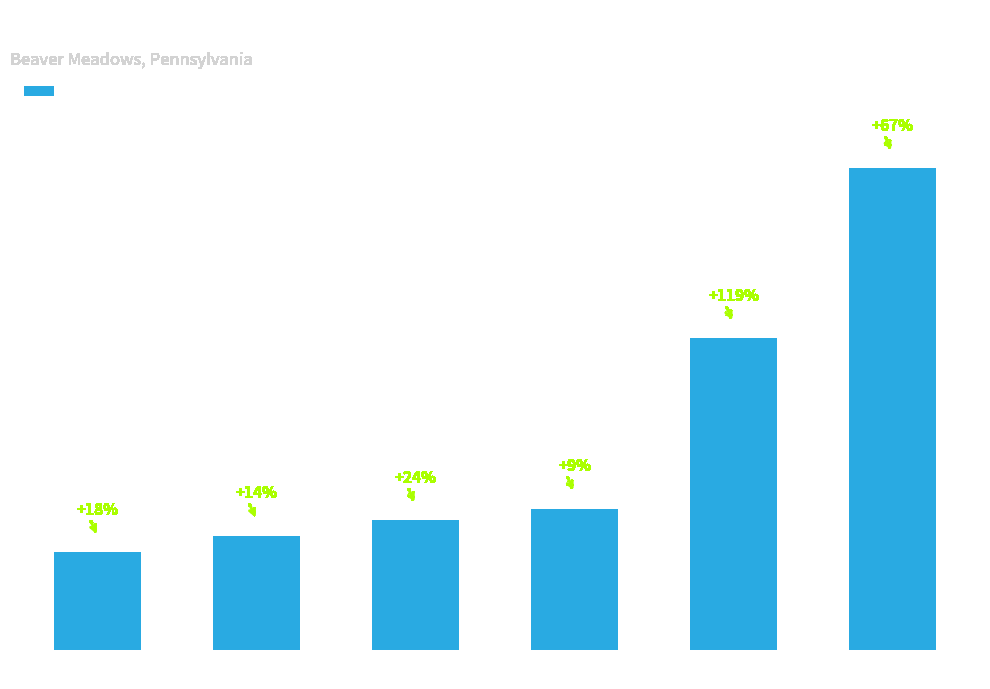

Rank the categories by value from highest to lowest.

Sunset, Solar noon, Sunrise, Twi, Twi N, Twi A